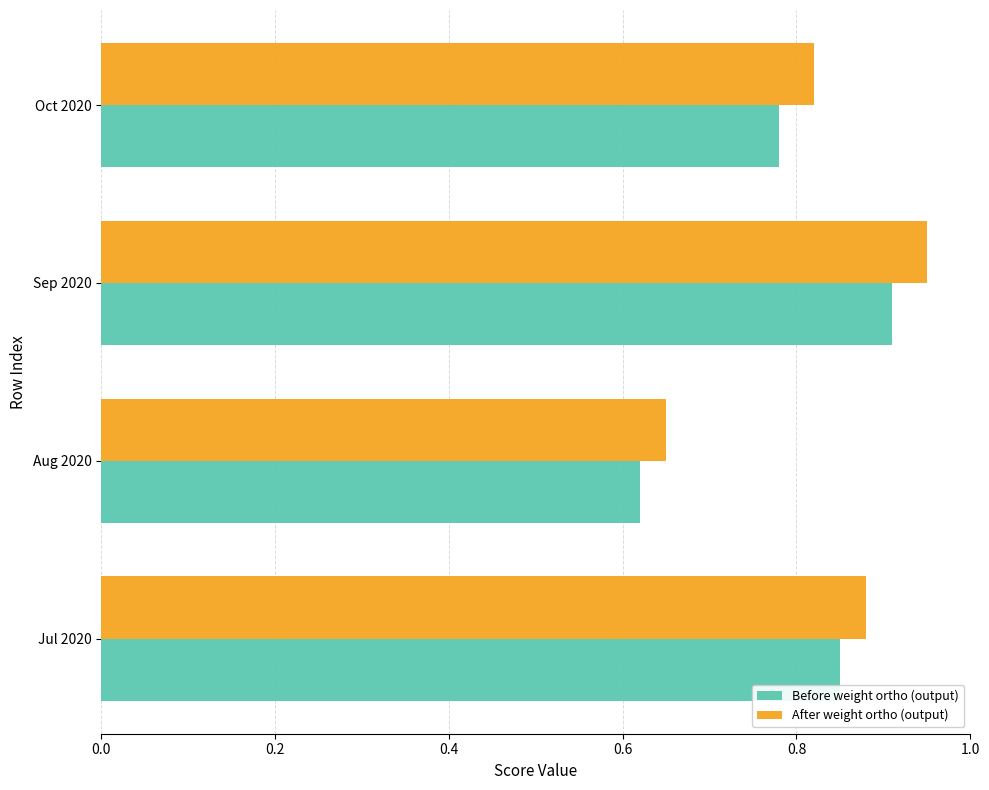

The After weight ortho (output) series shows 1.3 at Jul 2020. True or false?

False